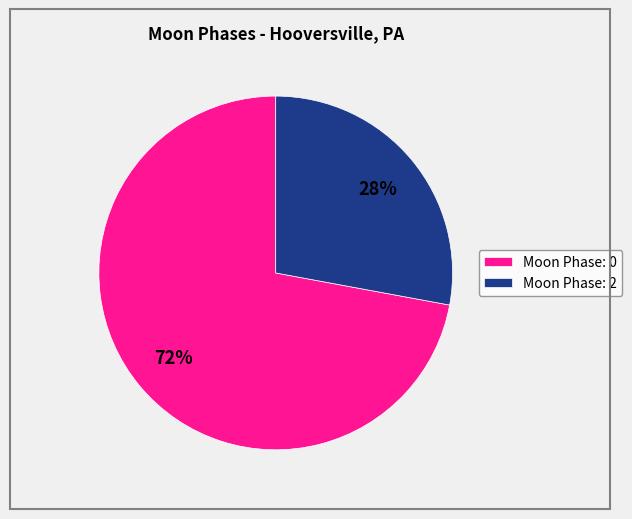

Count the number of slices in the pie.

2